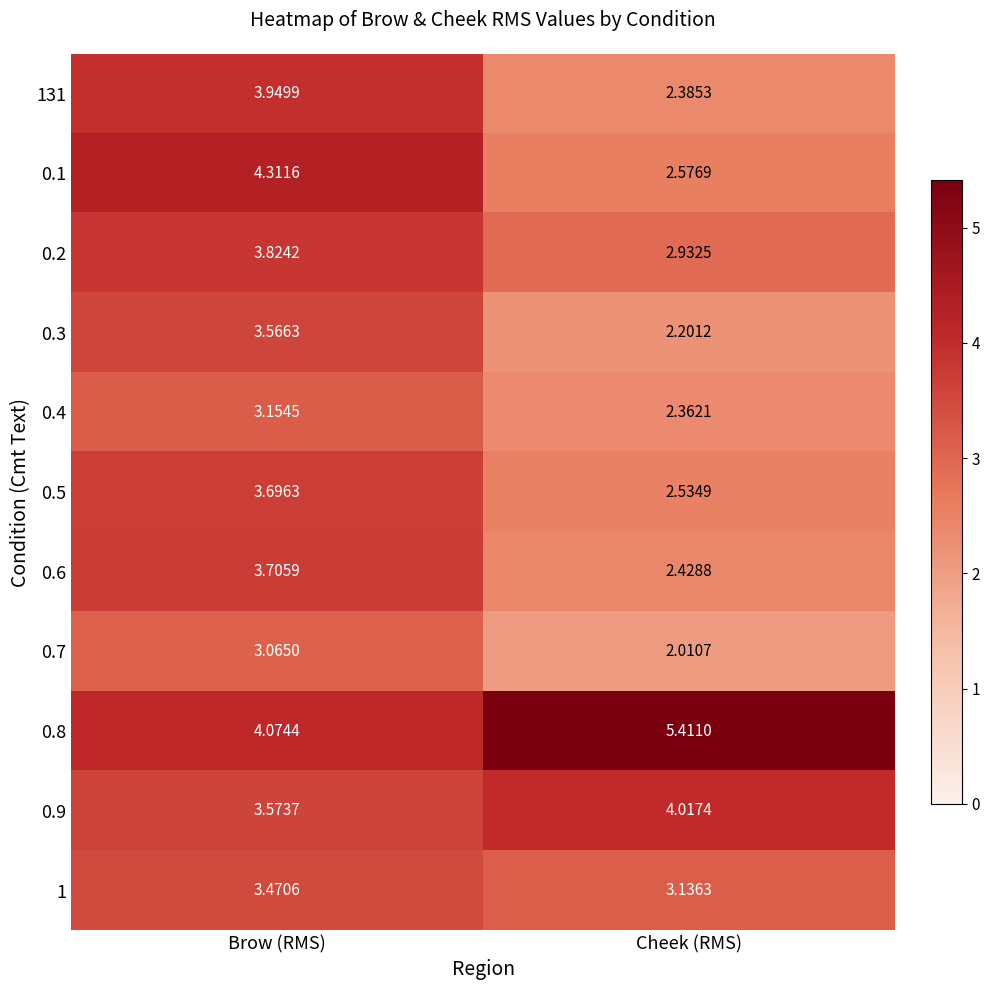

Where is 0.4 nearest to the value 2?

Cheek (RMS)